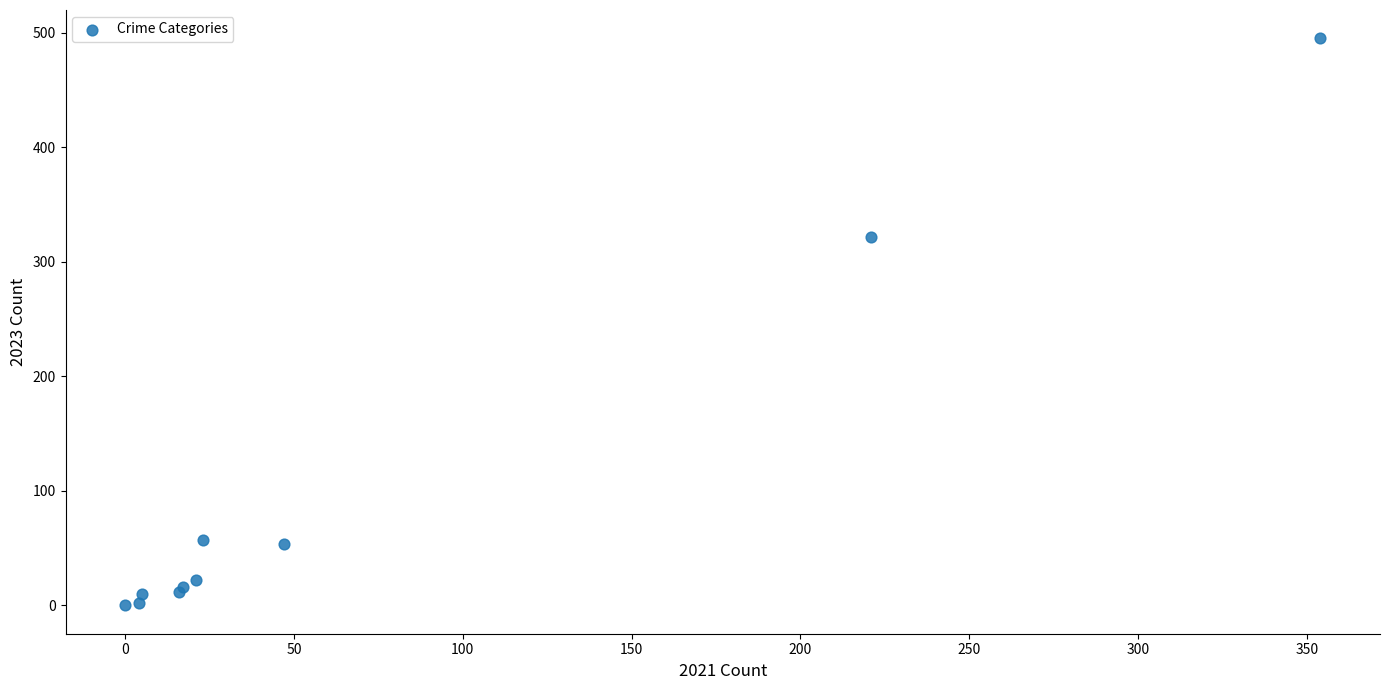

What Y value in the scatter plot is closest to 247?

322